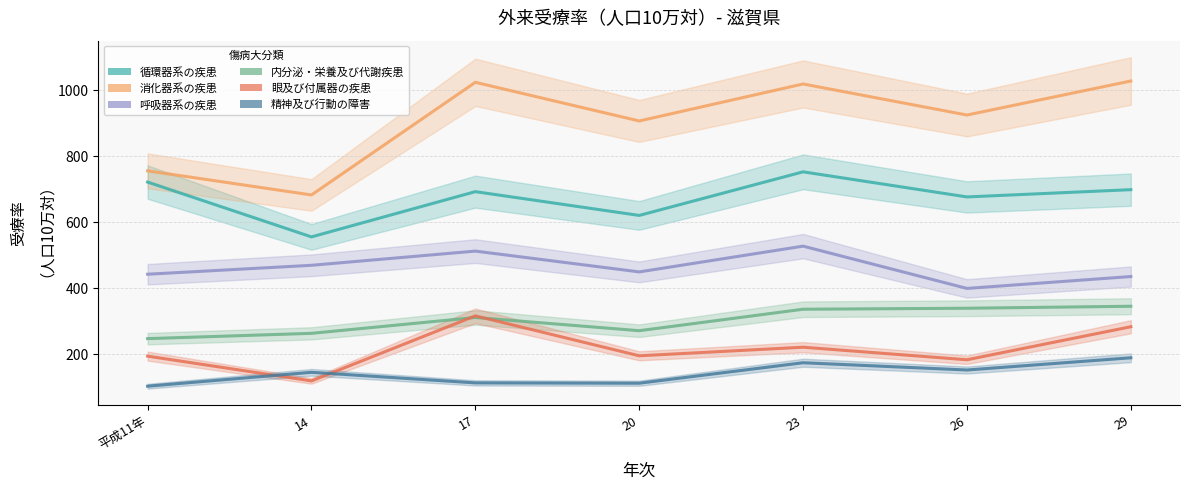

Is it true that 内分泌・栄養及び代謝疾患 equals 264 at 14?

True